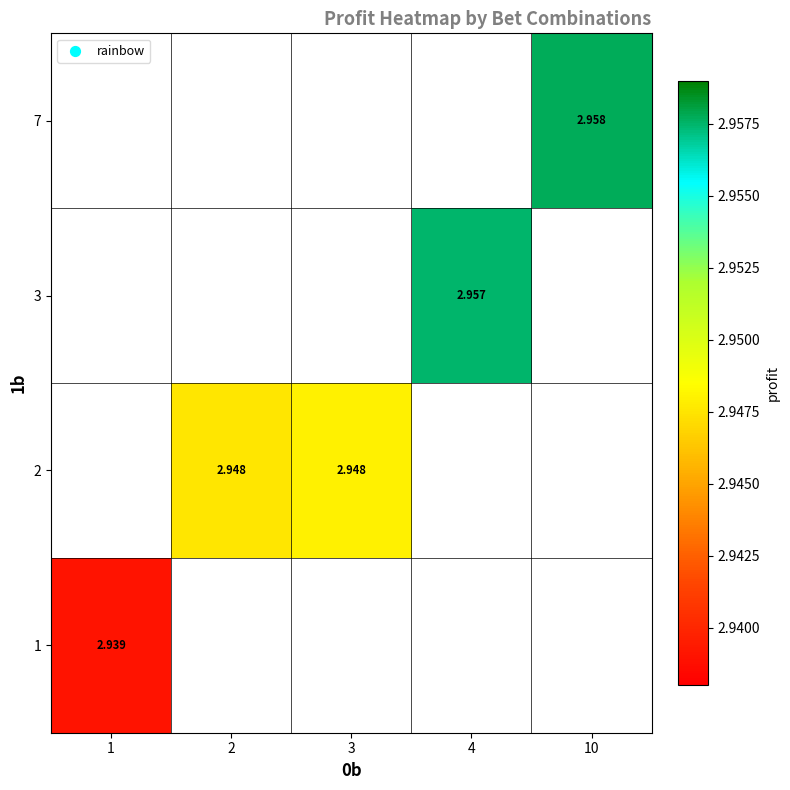

At how many categories does at least one series exceed 2?

5